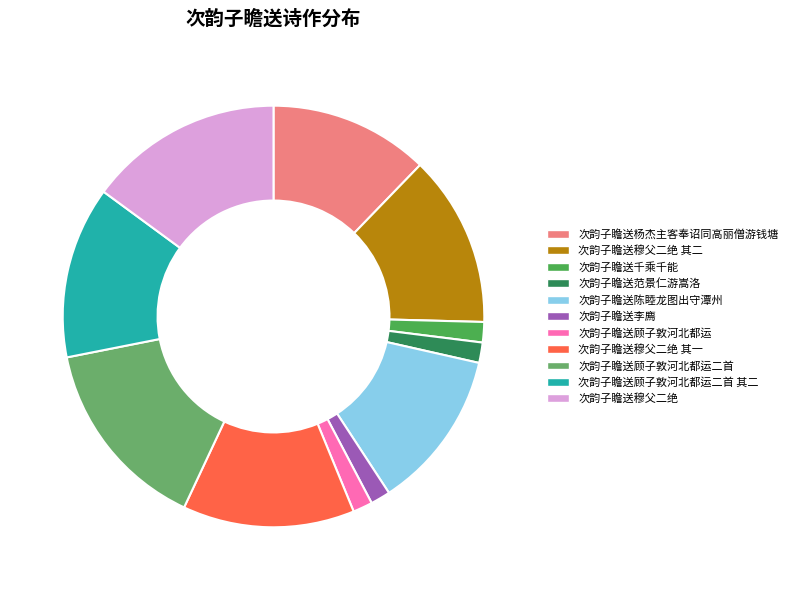

How many segments does this pie chart have?

11